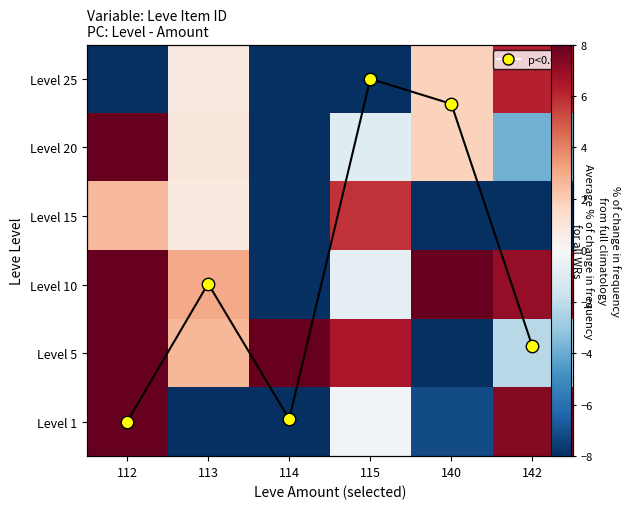

How many values in Level 1 are below zero?

4